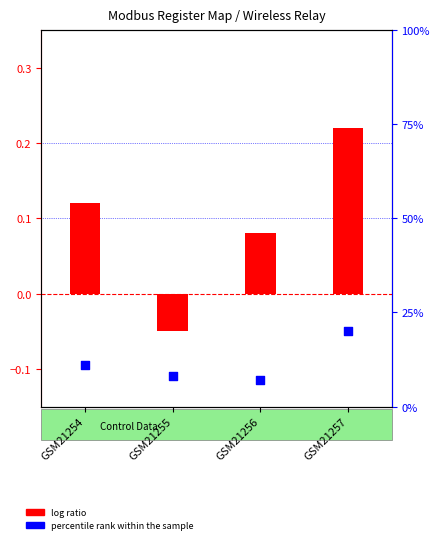

Which series has the widest spread of Y values?

percentile rank within the sample